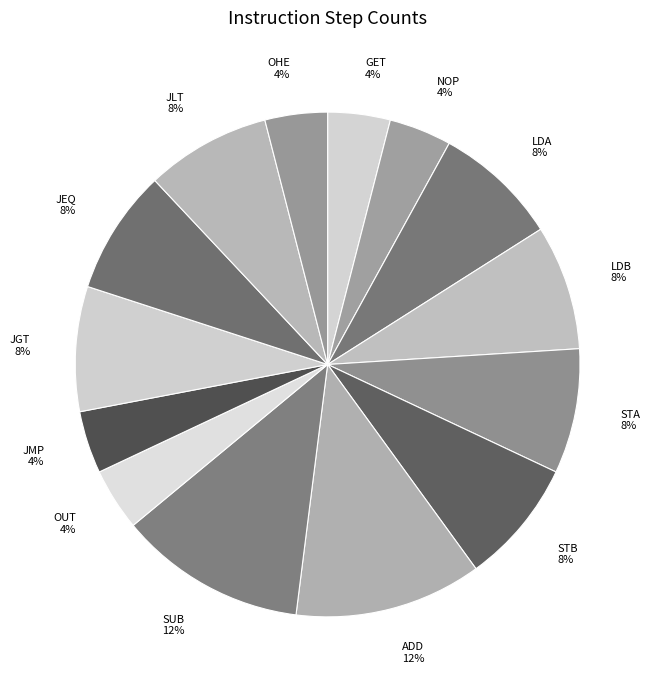

Is it true that JEQ is 16% of the pie?

False